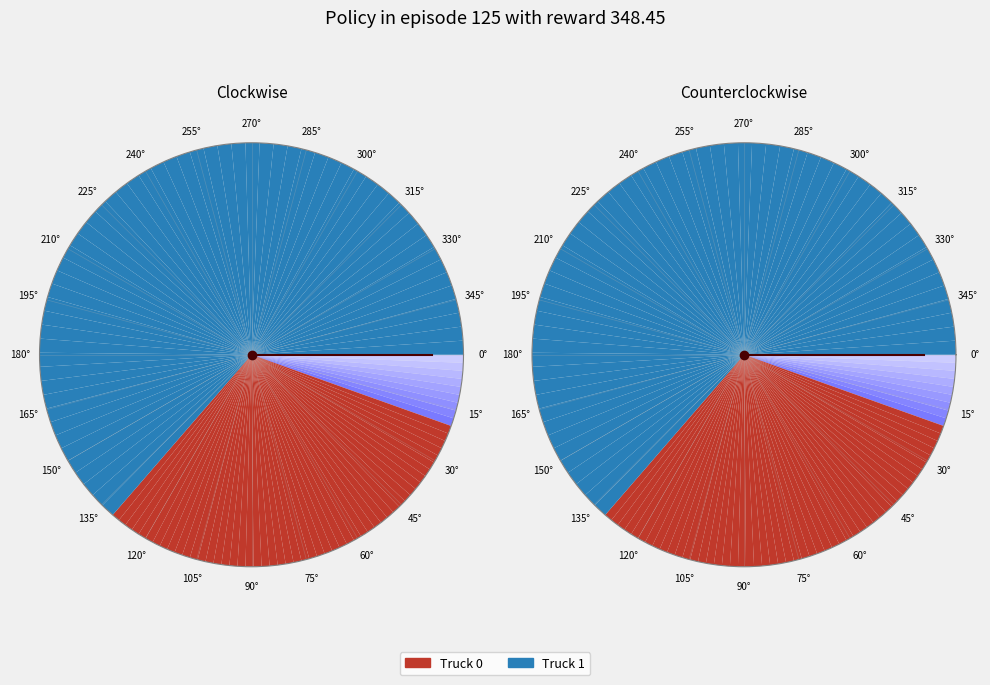

Does Truck 0 account for over 50% of the chart?

No